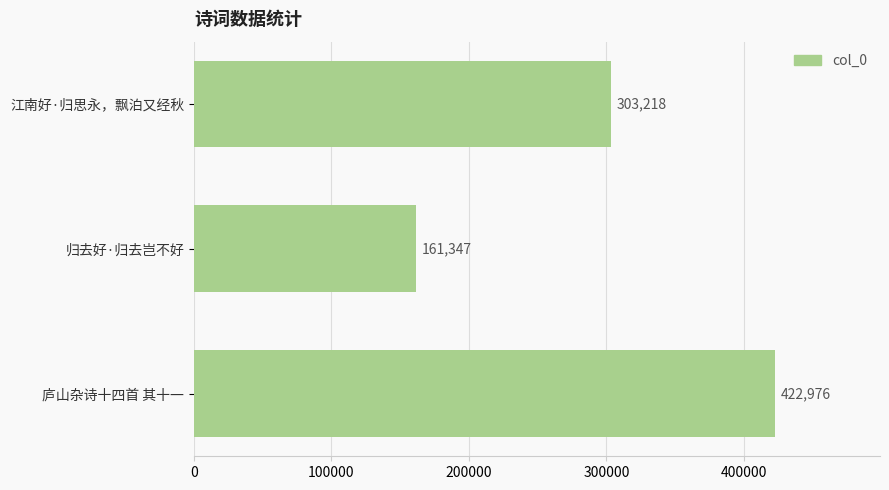

Reading top to bottom, list all the values displayed in this chart.

江南好·归思永，飘泊又经秋=303218	归去好·归去岂不好=161347	庐山杂诗十四首 其十一=422976